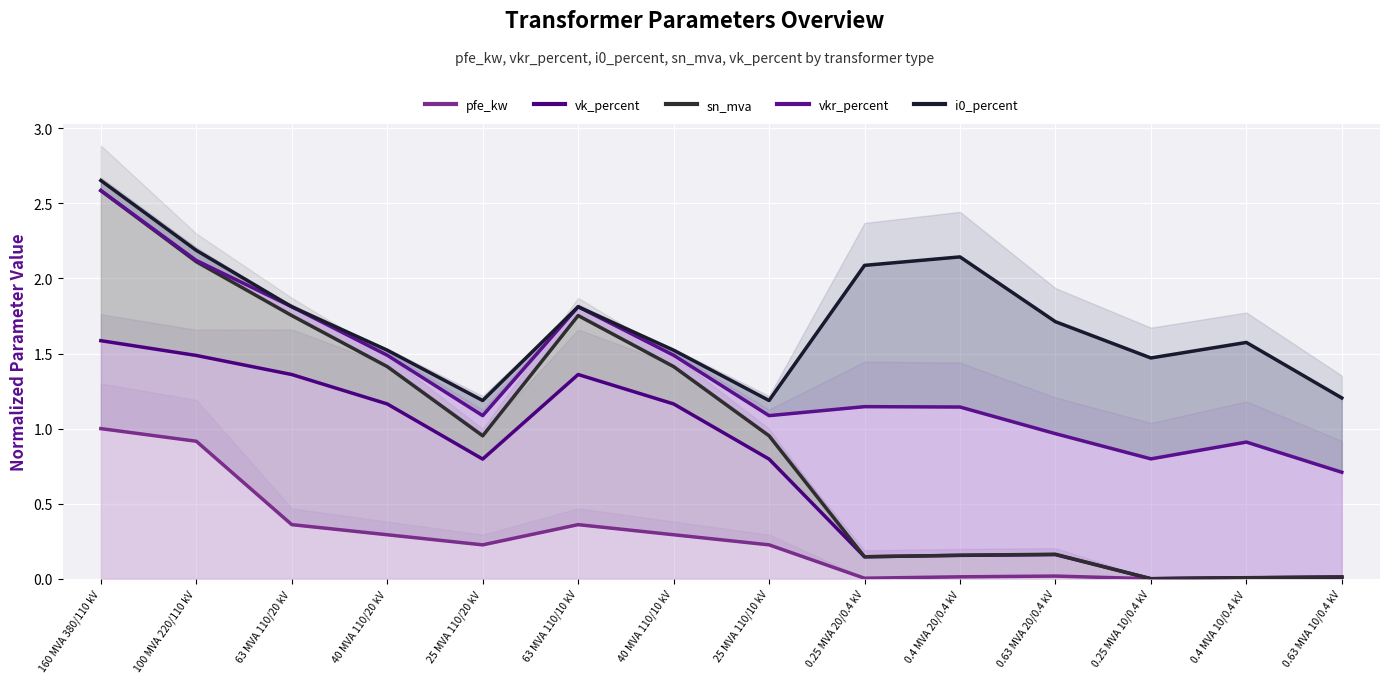

True or false: sn_mva and pfe_kw intersect in this chart.

False